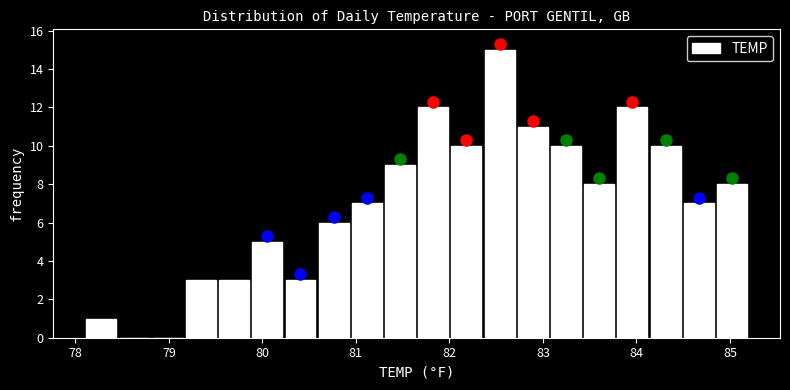

Read against the x-axis, roughly where is the centre of the tallest bar?

82.5